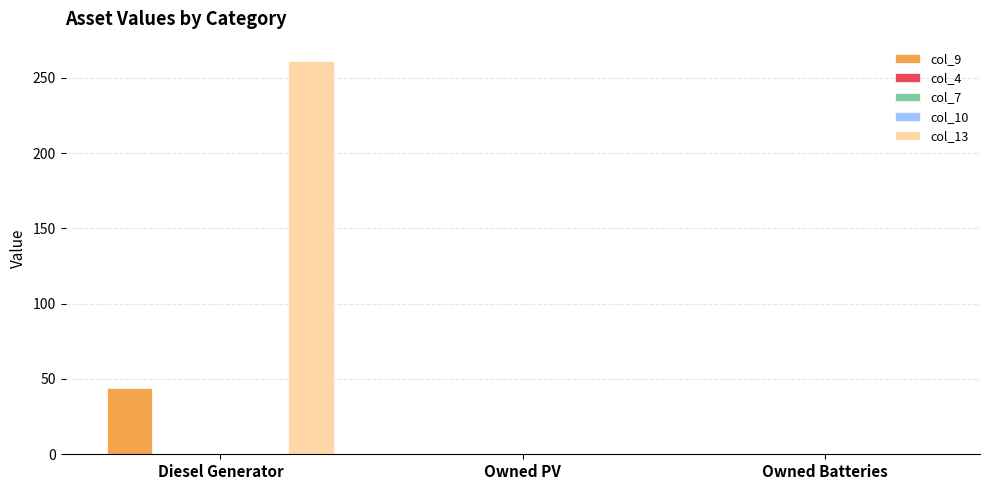

What are all the series names shown in the legend?

col_9, col_4, col_7, col_10, col_13